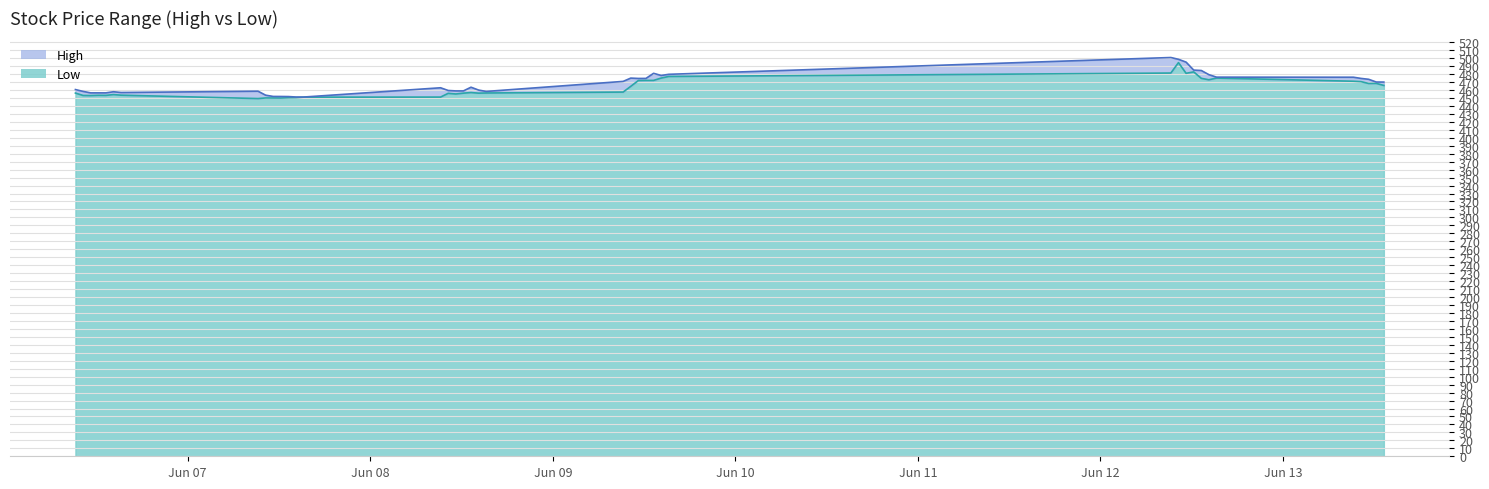

How many interior local peaks does the Low series have?

9